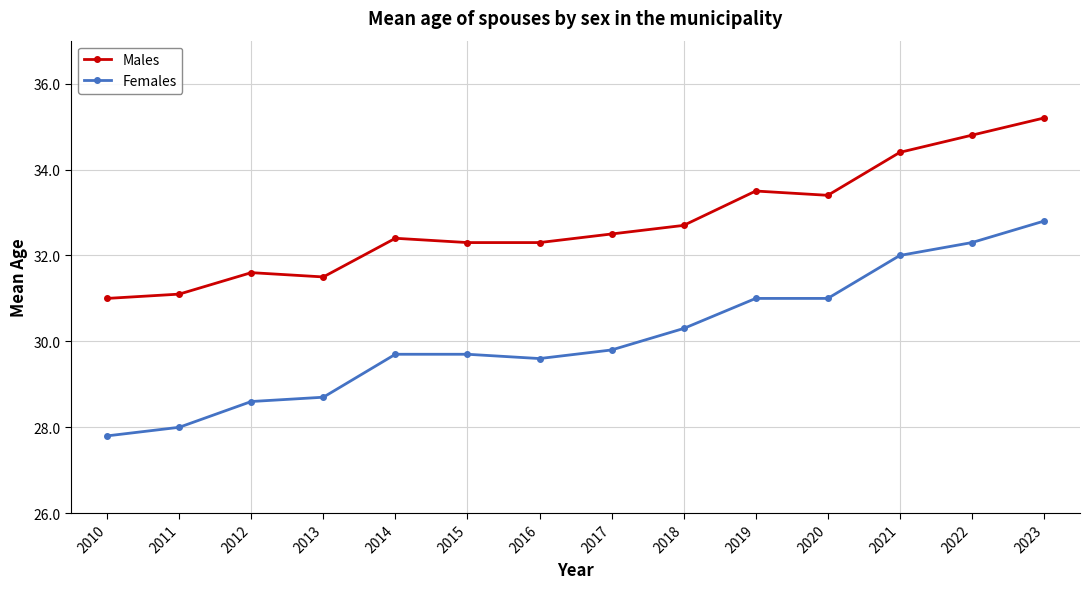

What is the value of the Females point at the 10th from the left?

31.0